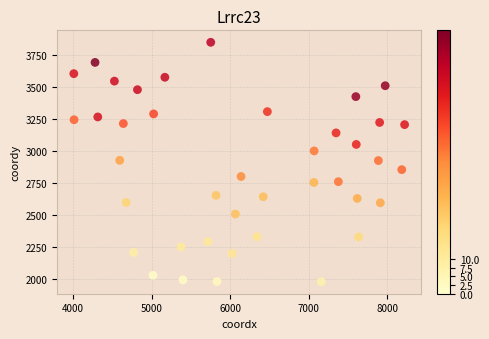

What is the range of Y values (max minus min)?

1871.4